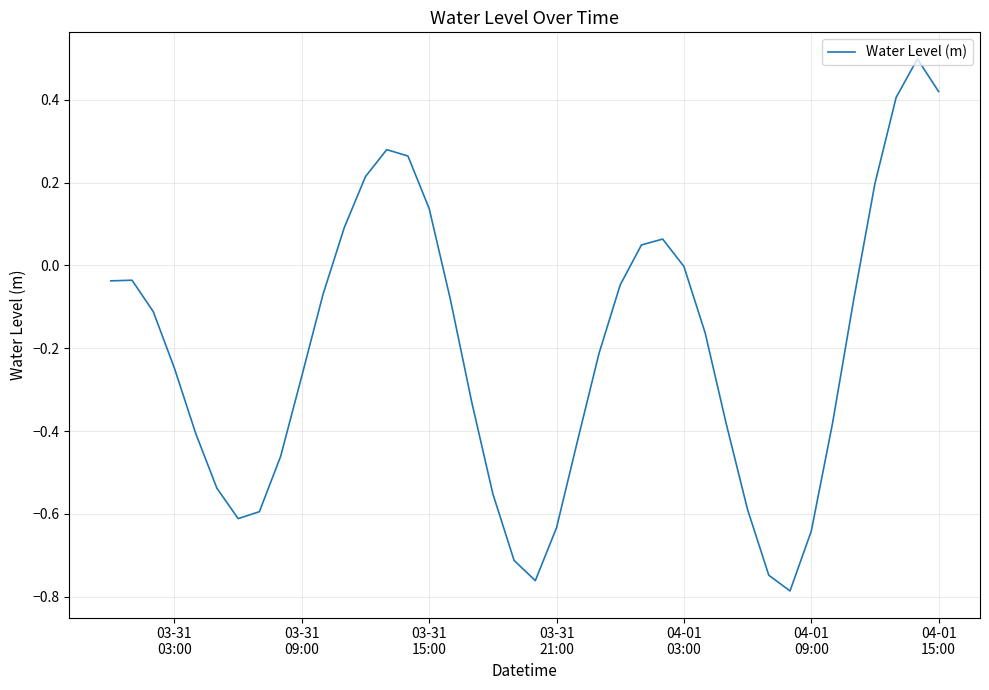

What is the difference between the maximum and minimum values?

1.3